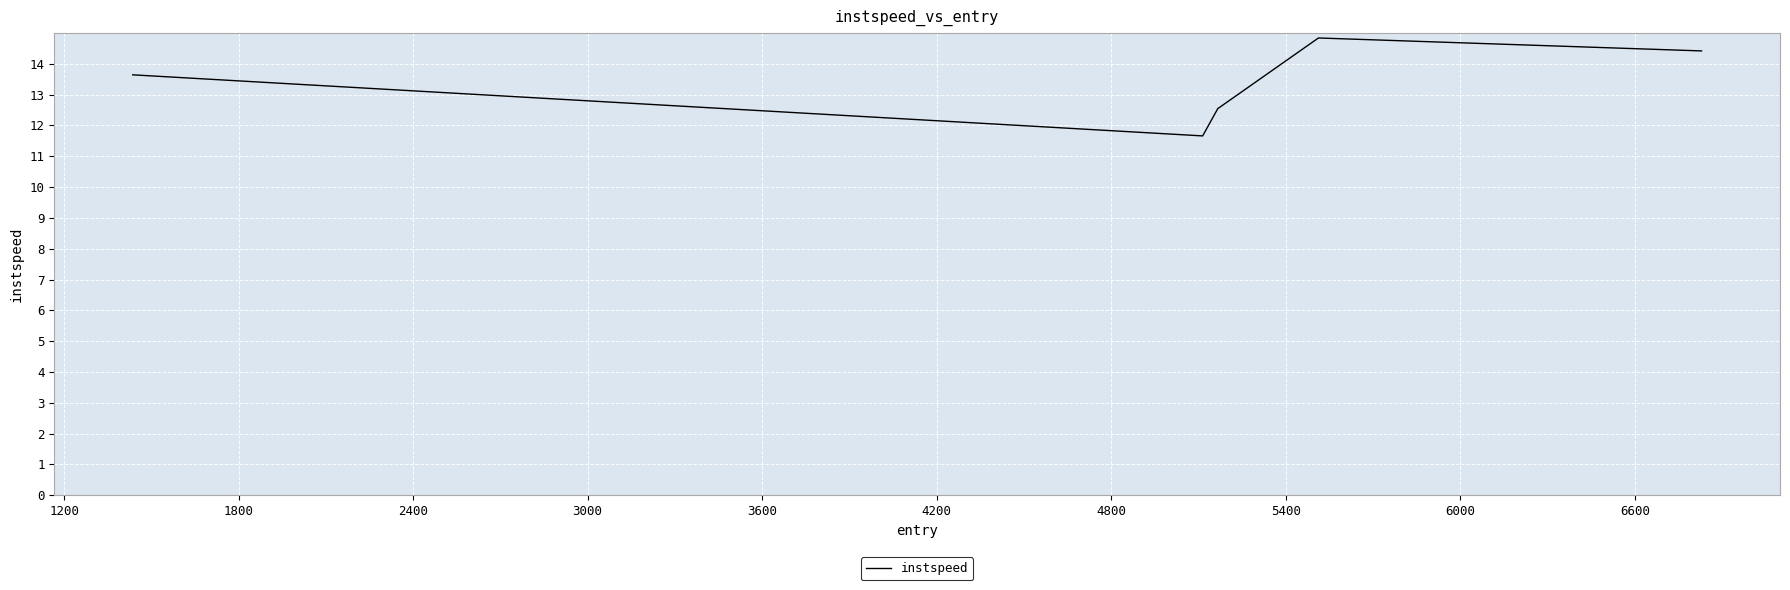

Reading left to right, transcribe all the data shown in this chart.

13.6	11.7	12.5	14.8	14.4